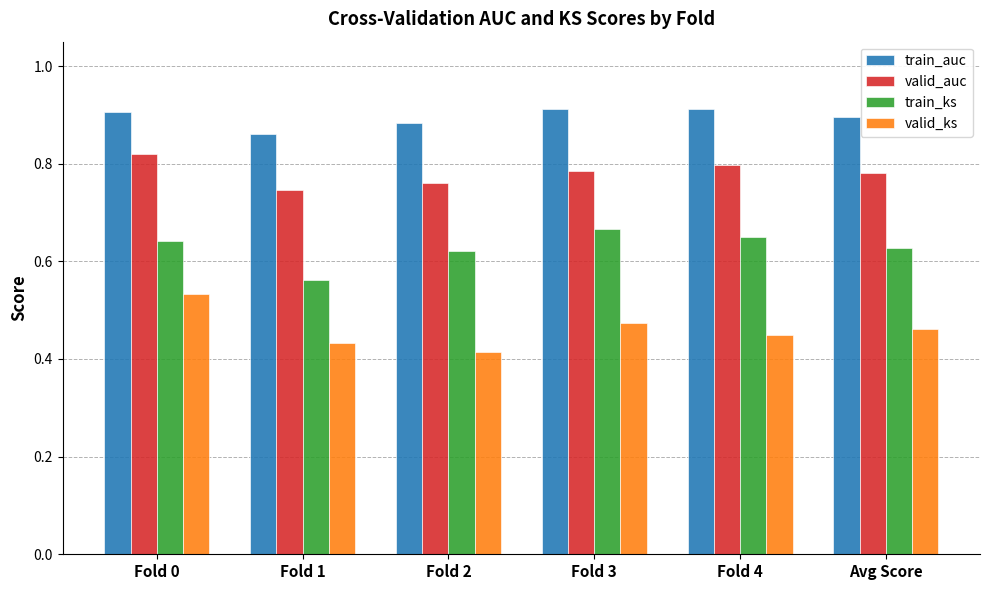

True or false: train_auc has a value of 0.9 at Fold 3.

True